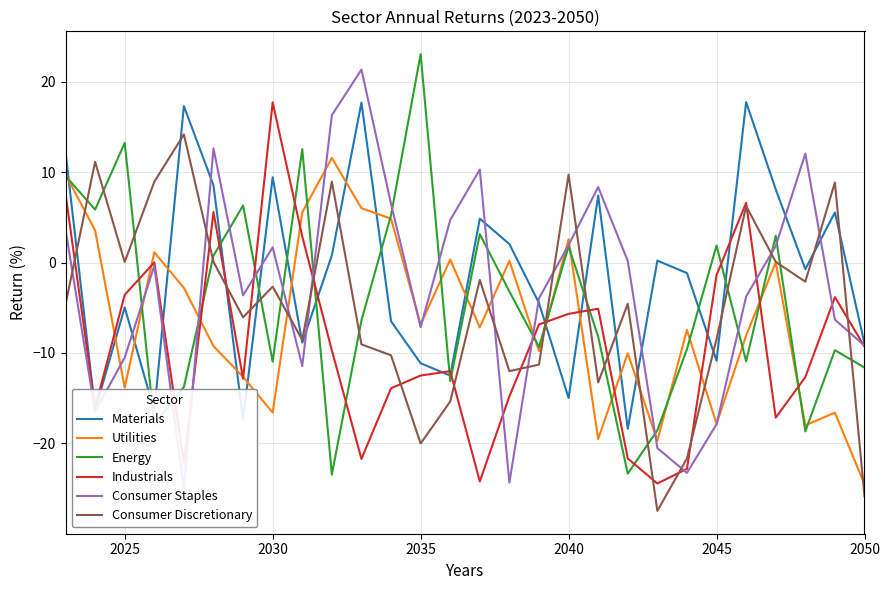

Which series ends up on top after the final intersection of Consumer Discretionary and Industrials?

Industrials